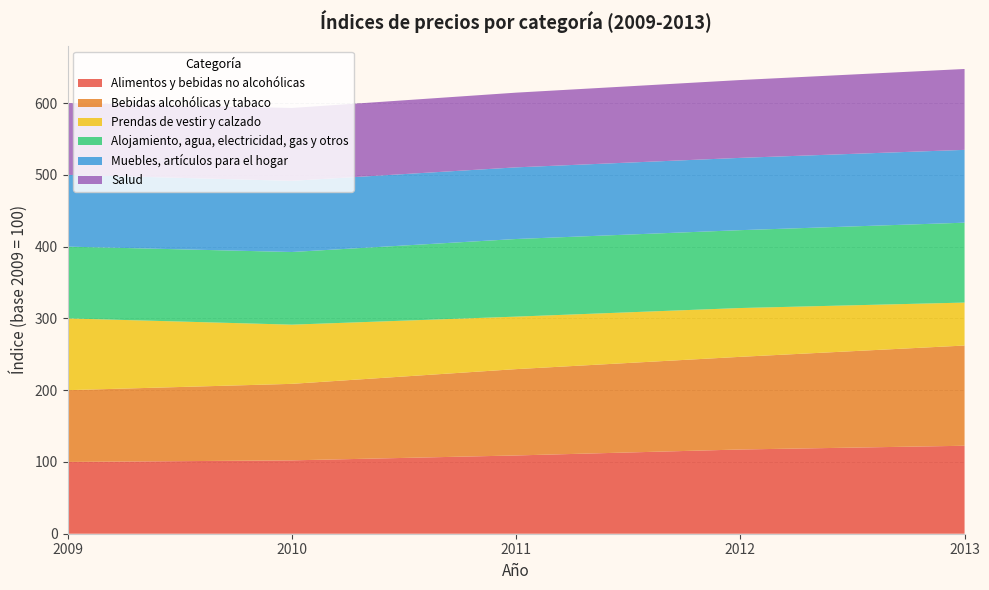

Reading left to right, what are all the values shown in this chart?

Alimentos y bebidas no alcohólicas: 100.0	102.2	109.0	117.3	122.6
Bebidas alcohólicas y tabaco: 100.0	106.6	120.3	129.1	139.6
Prendas de vestir y calzado: 100.0	82.5	73.1	68.0	59.8
Alojamiento, agua, electricidad, gas y otros: 100.0	101.2	108.1	108.5	111.3
Muebles, artículos para el hogar: 100.0	99.2	99.8	100.7	101.5
Salud: 100.0	101.5	104.1	108.4	112.7